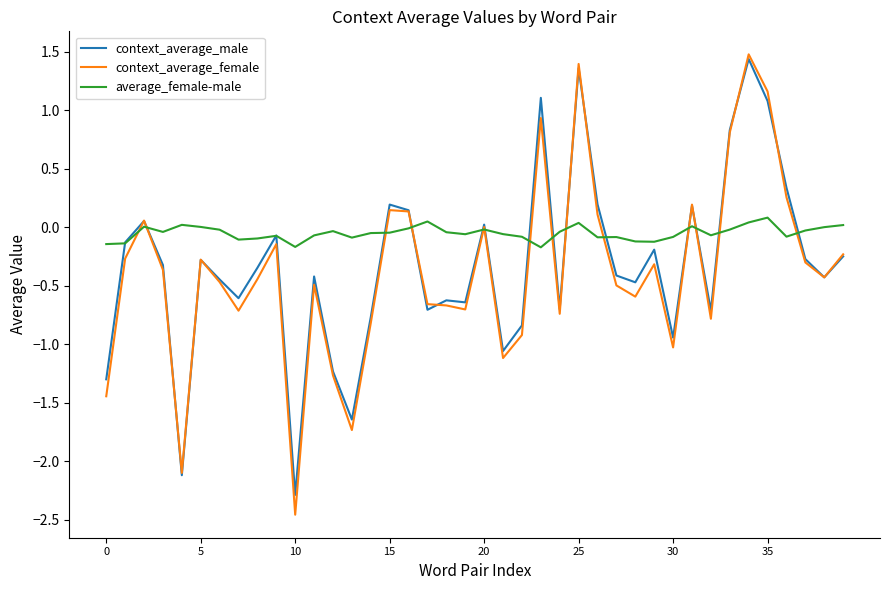

What is the maximum value for context_average_male?

1.4